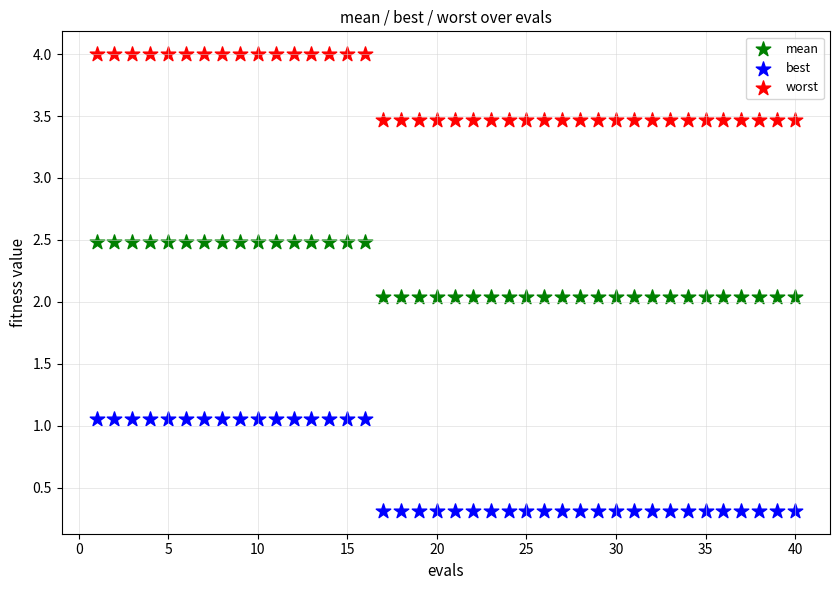

Which series contains the lowest Y value?

best